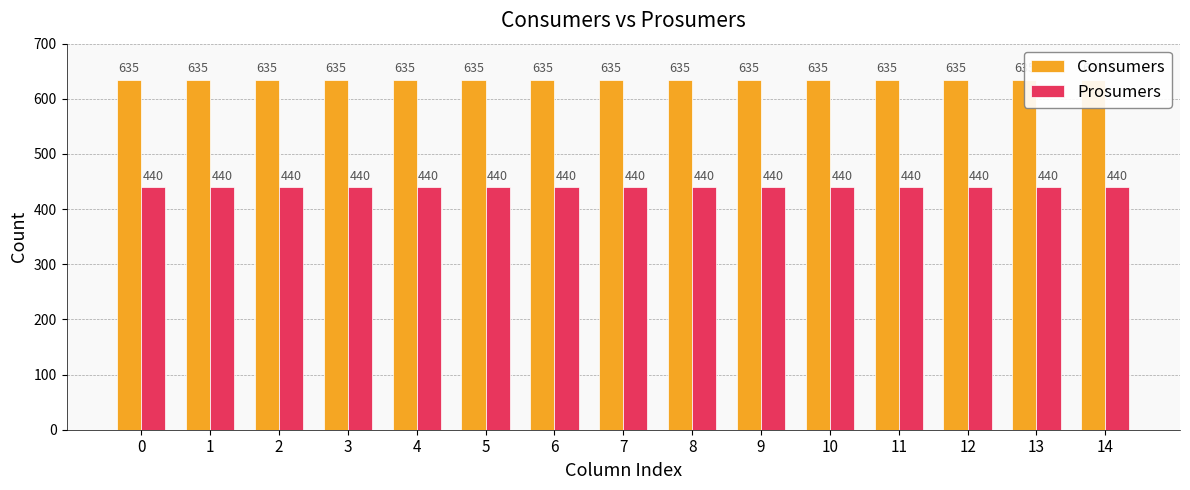

Rank the series by their average value, from lowest to highest.

Prosumers, Consumers